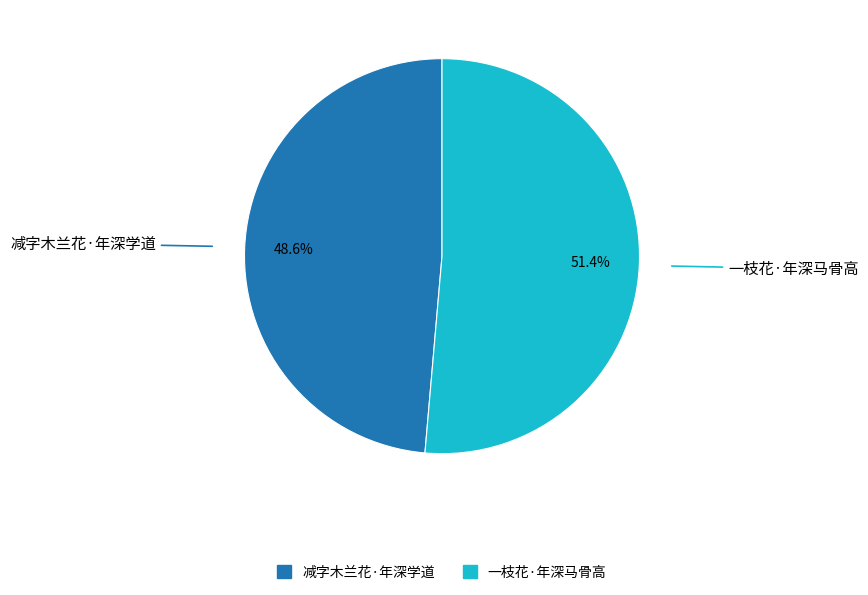

What is the total percentage of 减字木兰花·年深学道 and 一枝花·年深马骨高?

100.0%